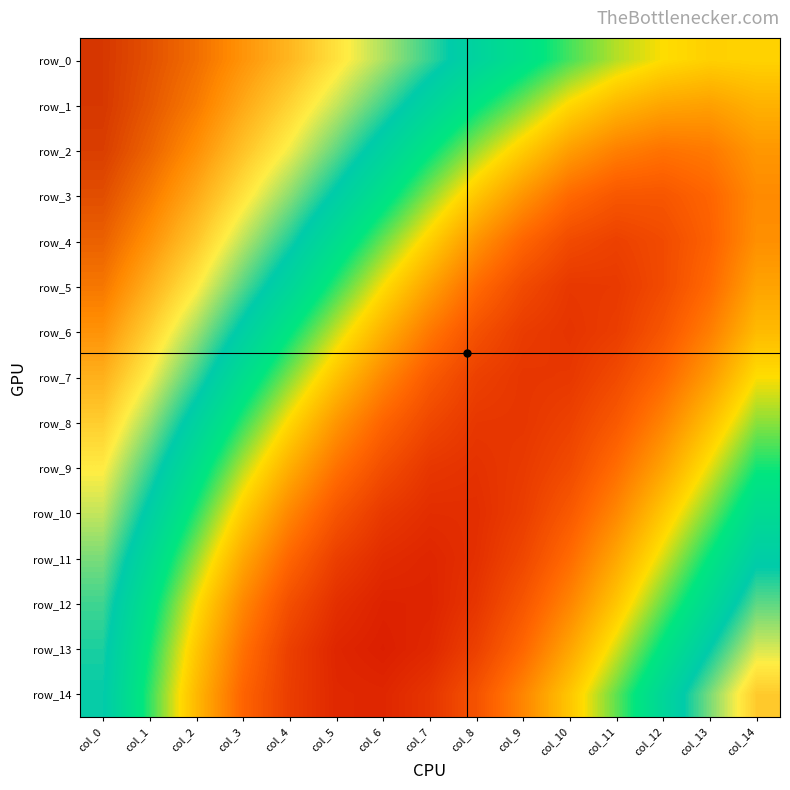

Reading right to left, extract all data points from this chart.

row_0: 0.6	0.6	0.6	0.6	0.6	0.6	0.6	0.7	0.7	0.7	0.7	0.7	0.7	0.7	0.7
row_1: 0.6	0.6	0.6	0.6	0.6	0.6	0.6	0.6	0.7	0.7	0.7	0.7	0.7	0.7	0.7
row_2: 0.6	0.6	0.6	0.6	0.6	0.6	0.6	0.6	0.7	0.7	0.7	0.7	0.7	0.7	0.7
row_3: 0.6	0.6	0.6	0.6	0.6	0.6	0.6	0.6	0.6	0.7	0.7	0.7	0.7	0.7	0.7
row_4: 0.6	0.6	0.6	0.6	0.6	0.6	0.6	0.6	0.6	0.6	0.7	0.7	0.7	0.7	0.7
row_5: 0.6	0.6	0.6	0.6	0.6	0.6	0.6	0.6	0.6	0.6	0.6	0.7	0.7	0.7	0.7
row_6: 0.6	0.6	0.6	0.6	0.6	0.6	0.6	0.6	0.6	0.6	0.6	0.7	0.7	0.7	0.7
row_7: 0.6	0.6	0.6	0.6	0.6	0.6	0.6	0.6	0.6	0.6	0.6	0.6	0.7	0.7	0.7
row_8: 0.6	0.6	0.6	0.6	0.6	0.6	0.6	0.6	0.6	0.6	0.6	0.6	0.7	0.7	0.7
row_9: 0.6	0.6	0.6	0.6	0.6	0.6	0.6	0.6	0.6	0.6	0.6	0.6	0.6	0.7	0.7
row_10: 0.6	0.6	0.6	0.6	0.6	0.6	0.6	0.6	0.6	0.6	0.6	0.6	0.6	0.7	0.7
row_11: 0.7	0.6	0.6	0.6	0.6	0.6	0.6	0.6	0.6	0.6	0.6	0.6	0.6	0.6	0.7
row_12: 0.7	0.6	0.6	0.6	0.6	0.6	0.6	0.6	0.6	0.6	0.6	0.6	0.6	0.6	0.7
row_13: 0.7	0.7	0.6	0.6	0.6	0.6	0.6	0.6	0.6	0.6	0.6	0.6	0.6	0.6	0.7
row_14: 0.7	0.7	0.6	0.6	0.6	0.6	0.6	0.6	0.6	0.6	0.6	0.6	0.6	0.6	0.7